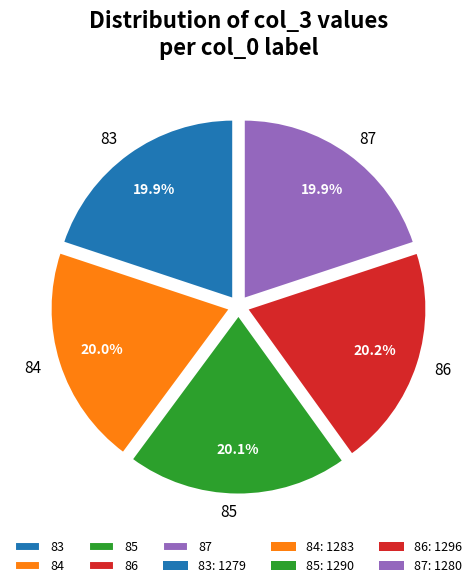

Does 86 represent more than half of the total?

No